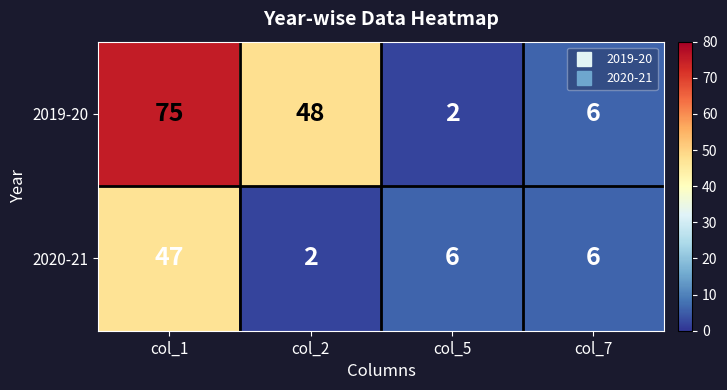

List the series in order of their peak value, highest first.

2019-20, 2020-21